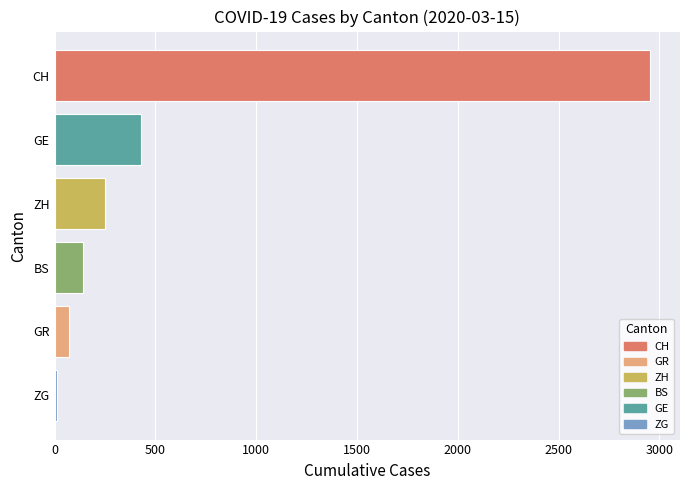

At which label is the value closest to 1483?

GE